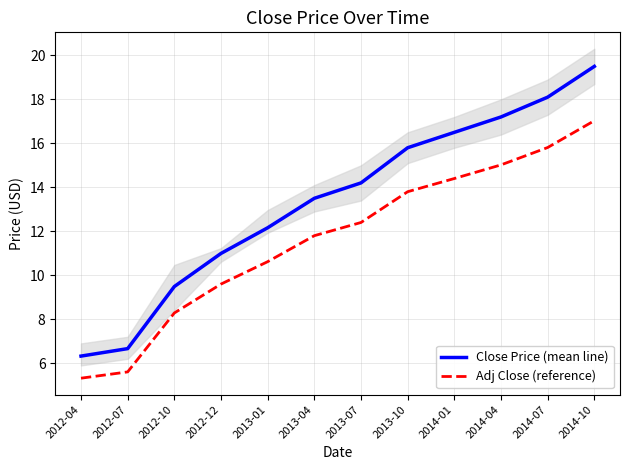

How many values in the Adj Close (reference) series exceed 12?

6